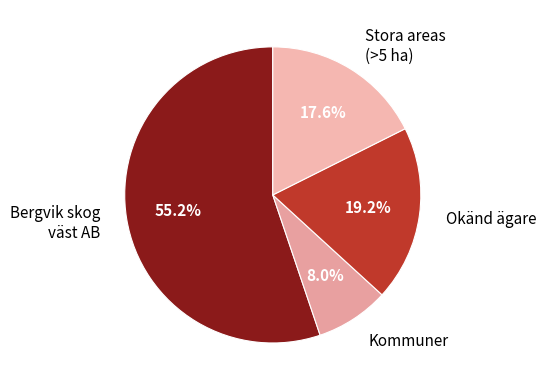

What percentage is NOT represented by Okänd ägare?

80.8%